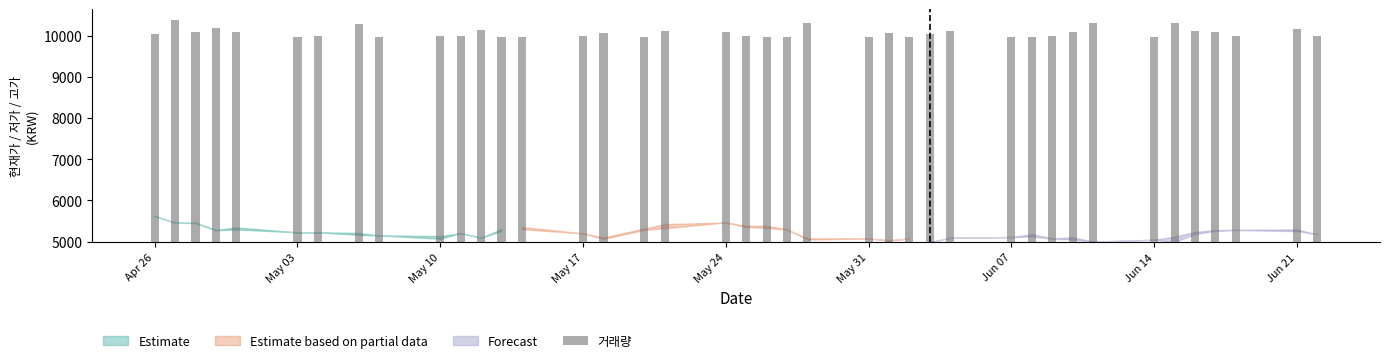

The value at Jun 21 is 7443.4. True or false?

False